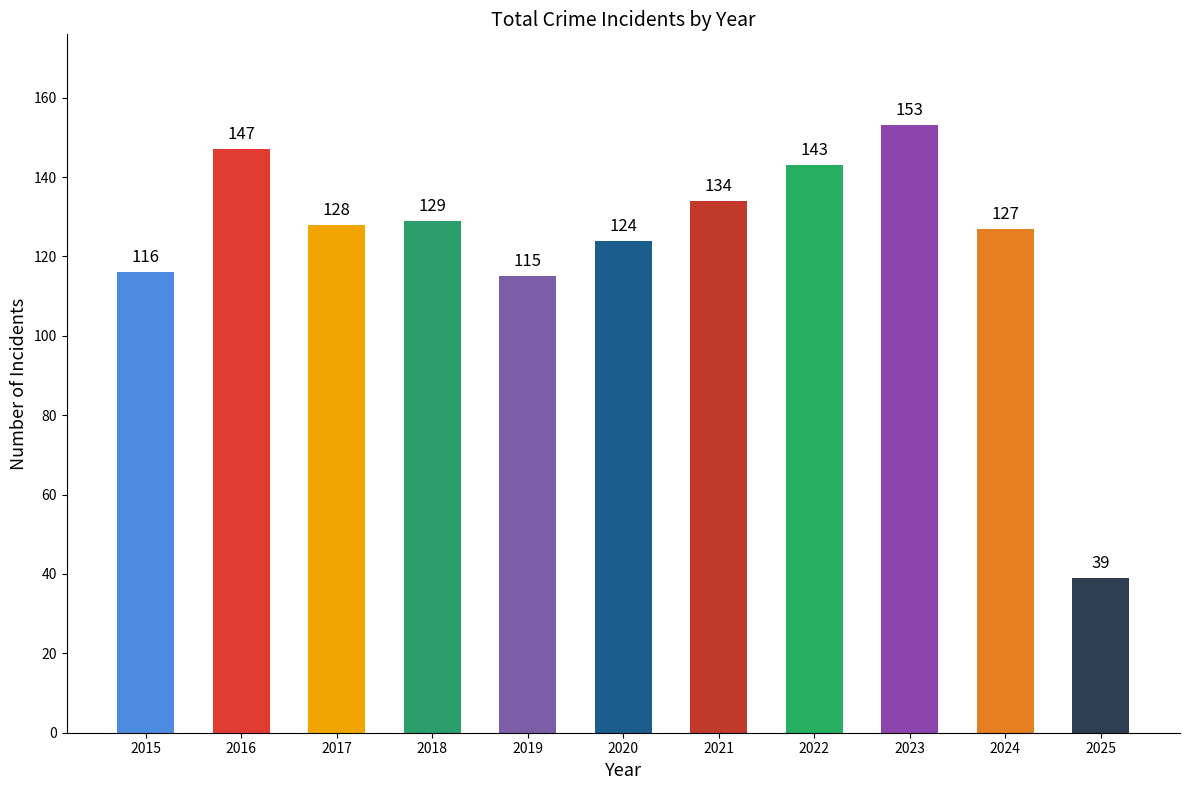

At which category does the chart reach its peak across all series?

2023